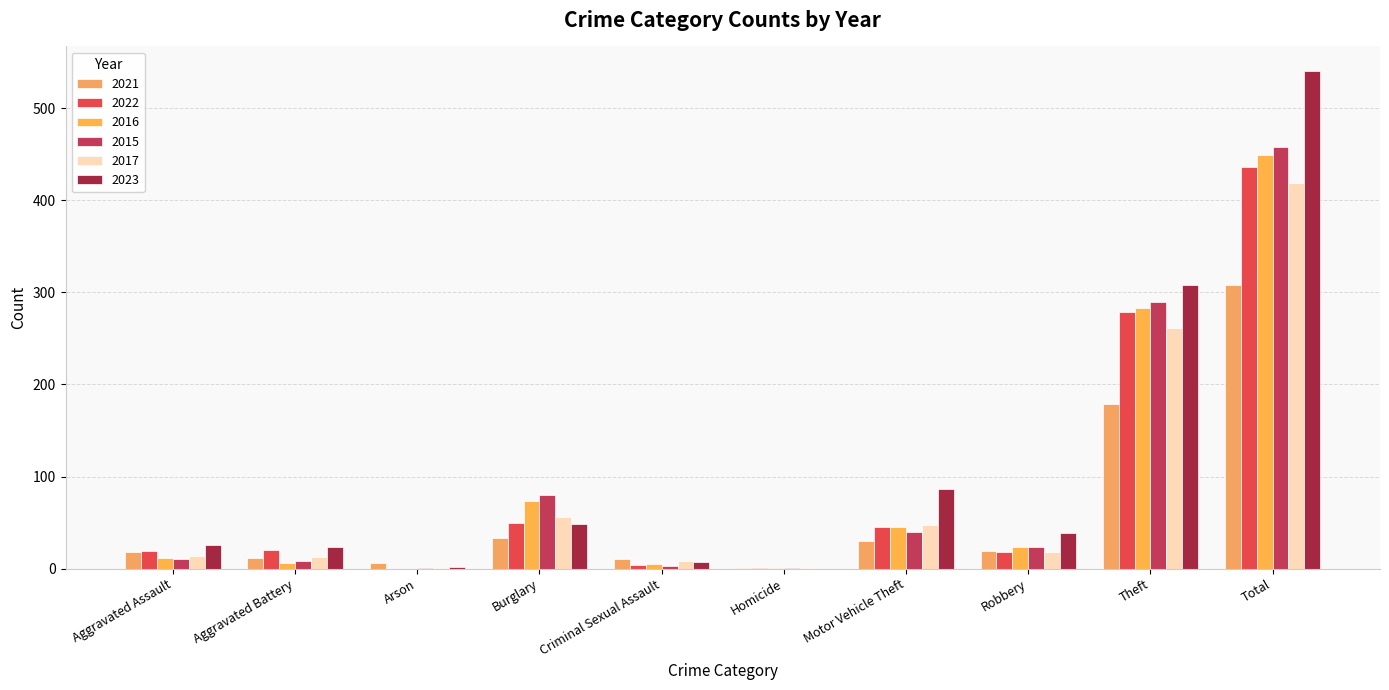

Which series has the largest total across all categories?

2023